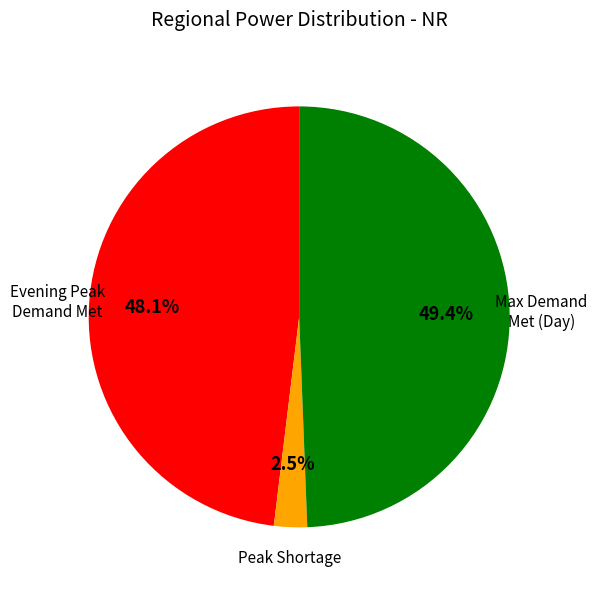

Does any single category account for the majority?

No